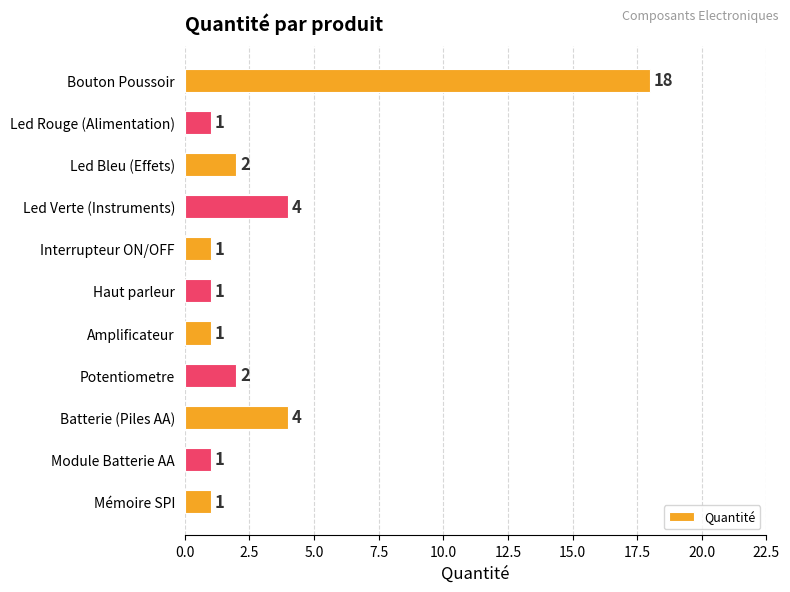

Between Haut parleur and Potentiometre, which is larger?

Potentiometre